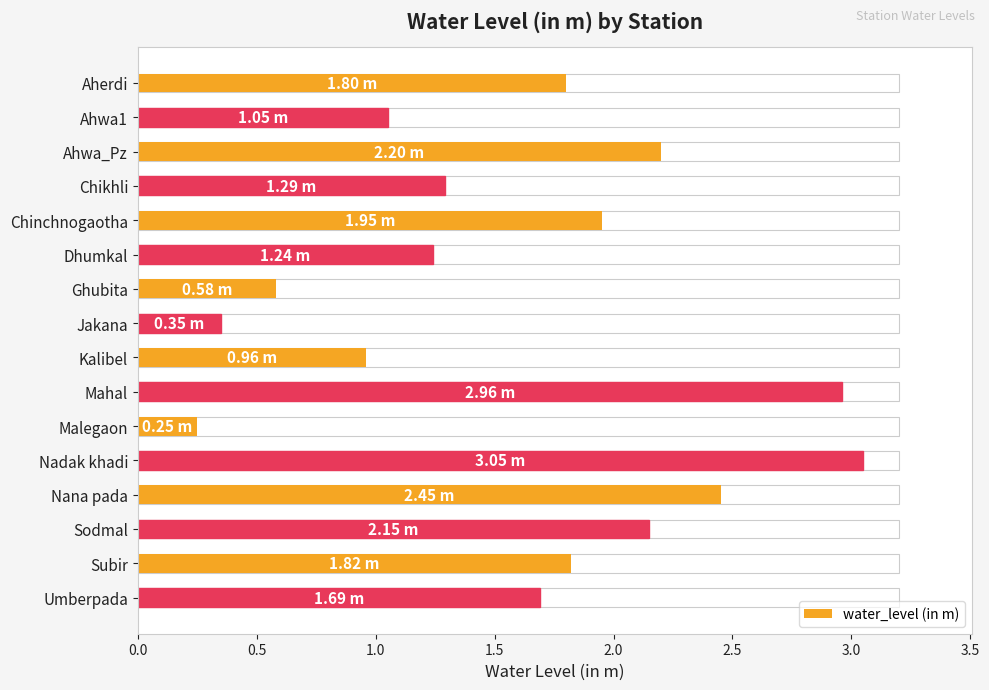

The value at Aherdi is 2.8. True or false?

False